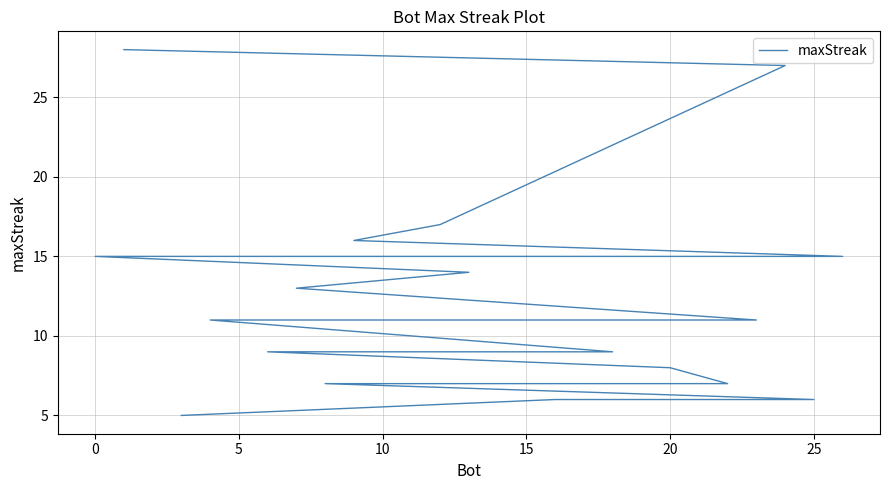

What is the sum of all values?

329